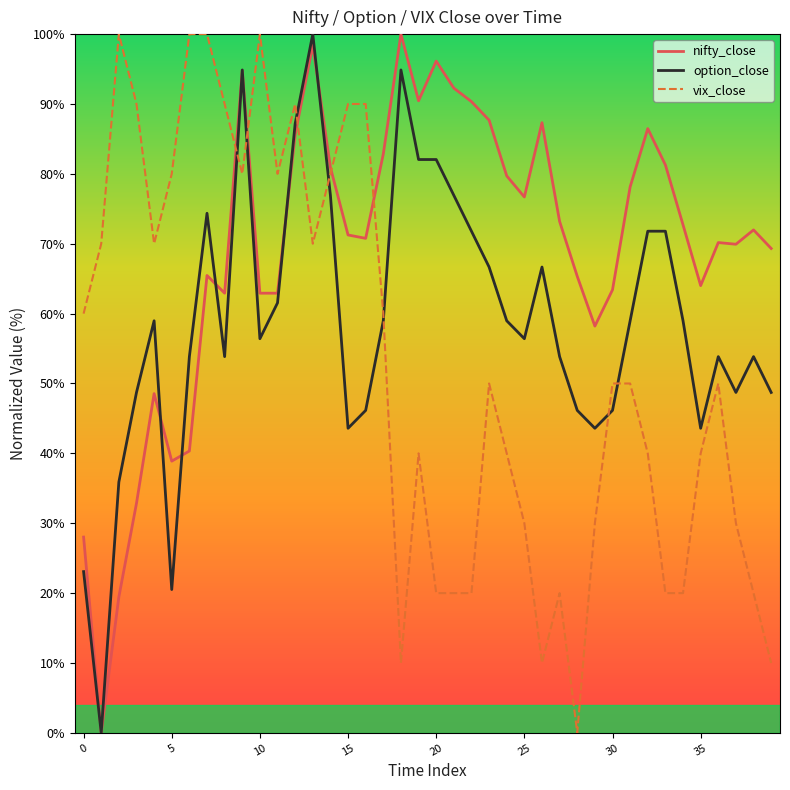

List the series in order of their overall mean, highest first.

nifty_close, option_close, vix_close